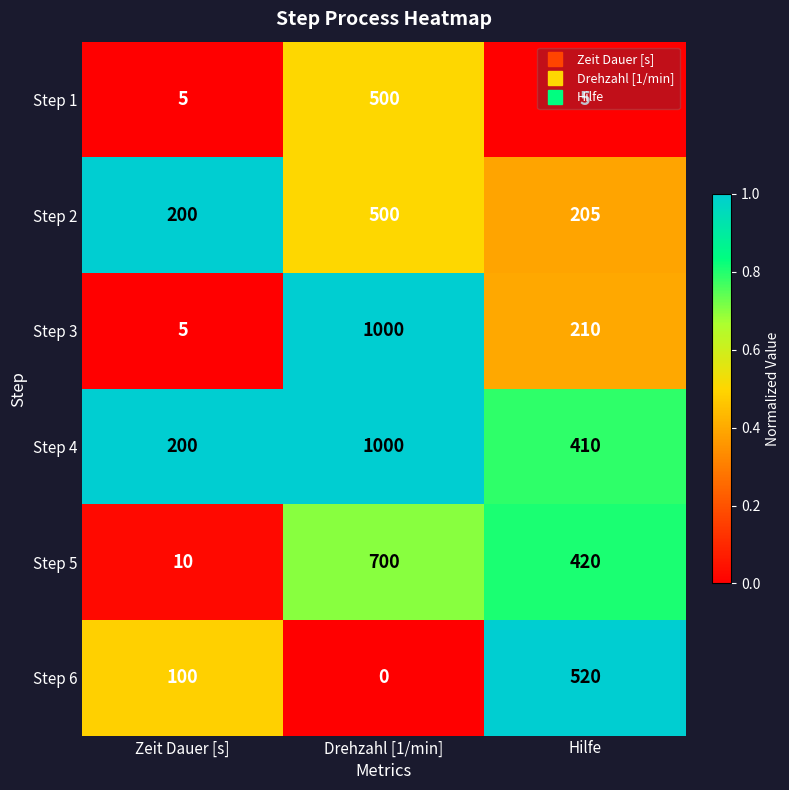

What is the sum of all Step 2 values?

905